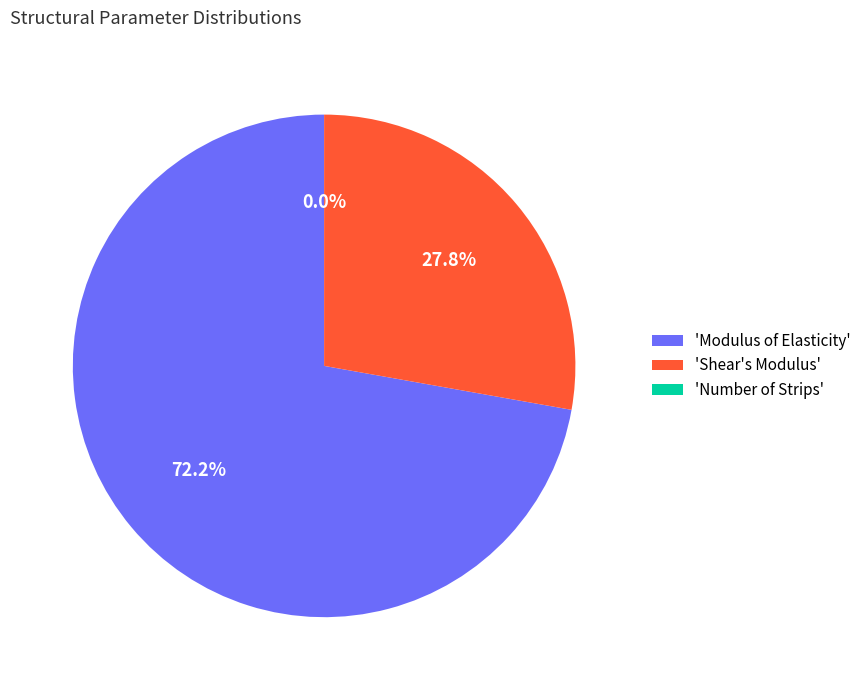

What is the ratio of the value at 'Modulus of Elasticity' to the value at 'Shear's Modulus'?

2.6